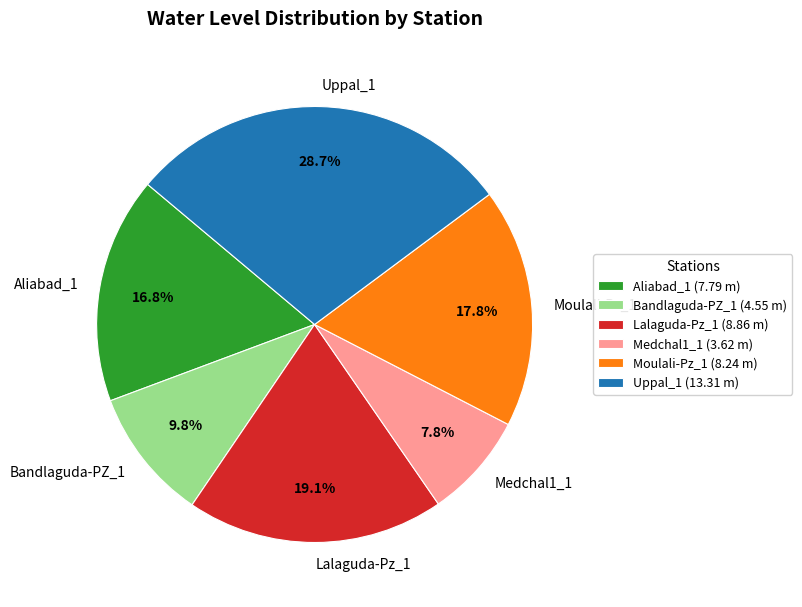

What is the largest slice in the pie chart?

Uppal_1